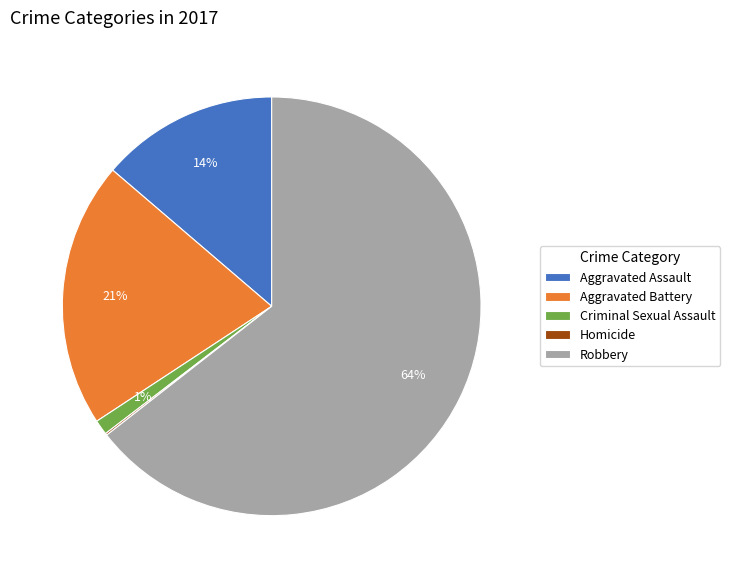

Is the sum of Aggravated Assault and Aggravated Battery greater than half?

No